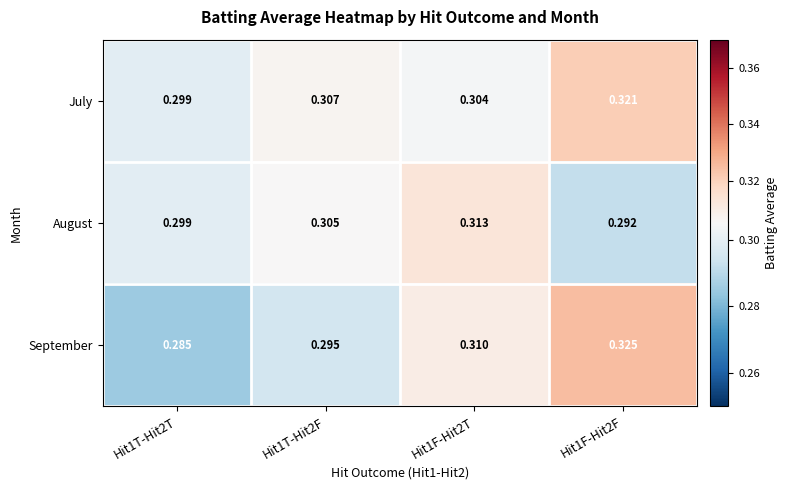

List the series in order of their peak value, highest first.

September, July, August